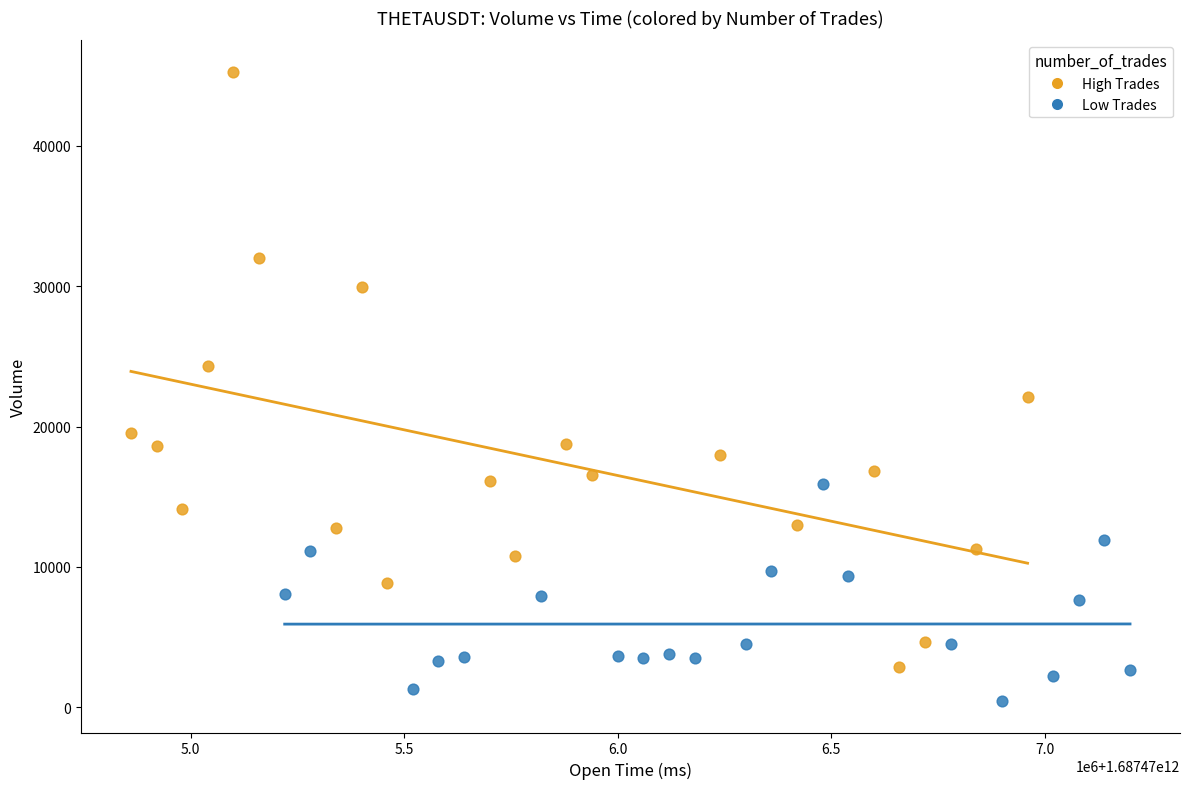

Which series contains the highest Y value?

High Trades